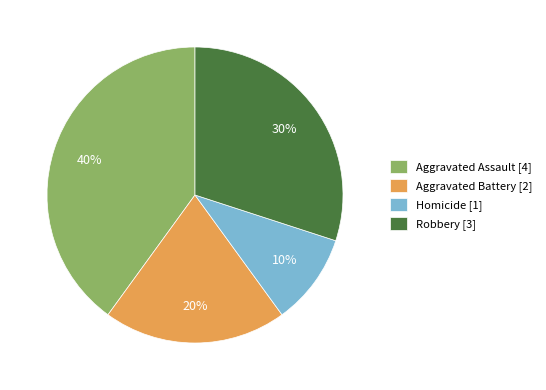

True or false: Robbery accounts for 30% of the total.

True